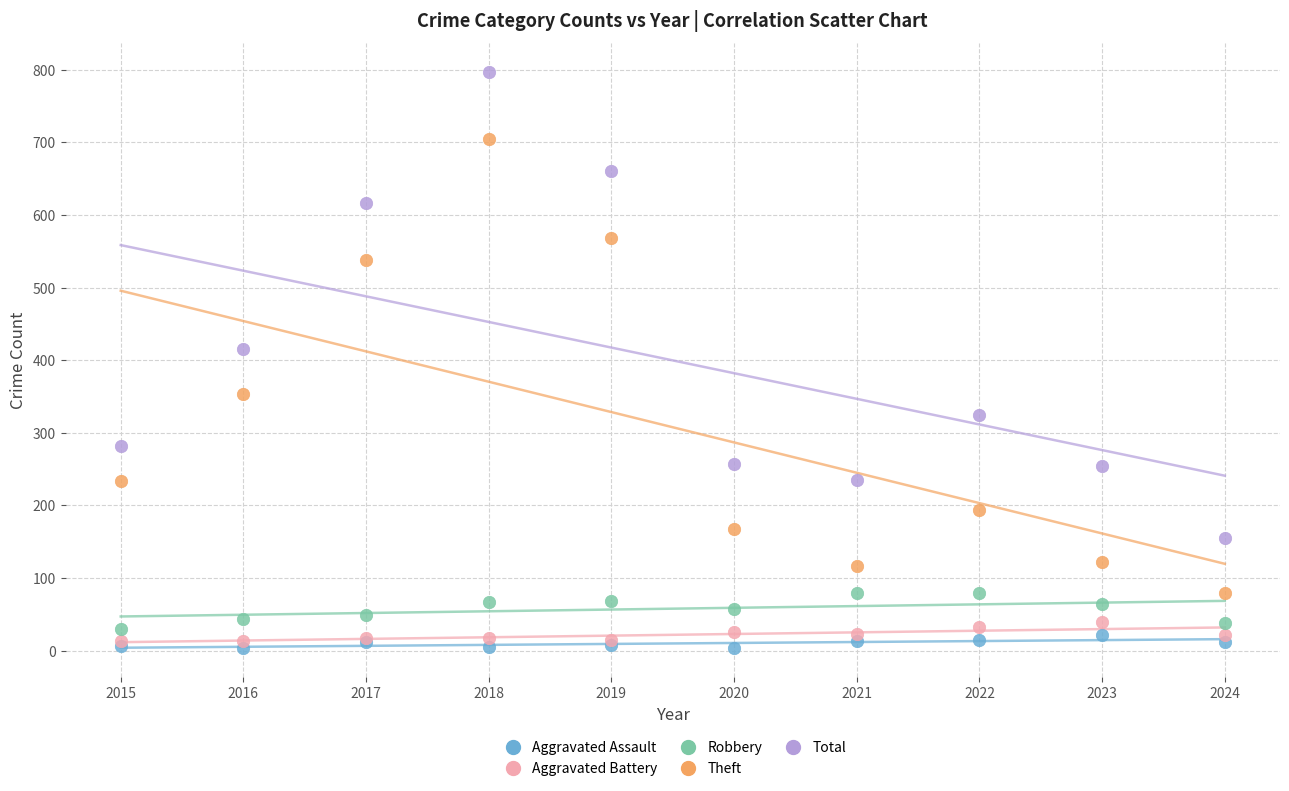

Across all series, what Y value is closest to 400?

416